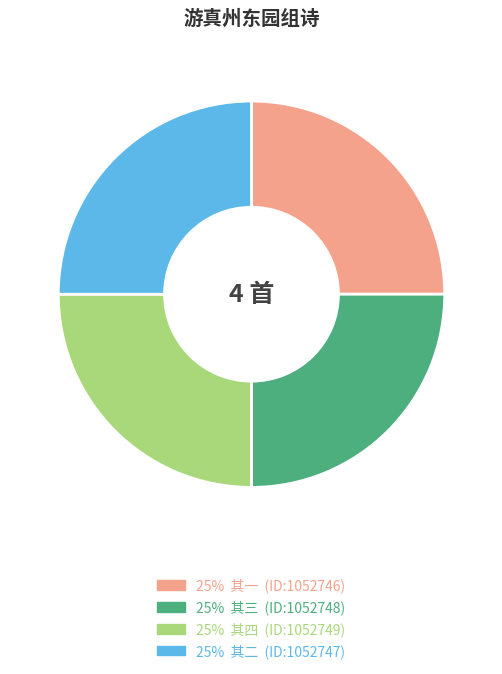

Is there a majority slice in this chart?

No